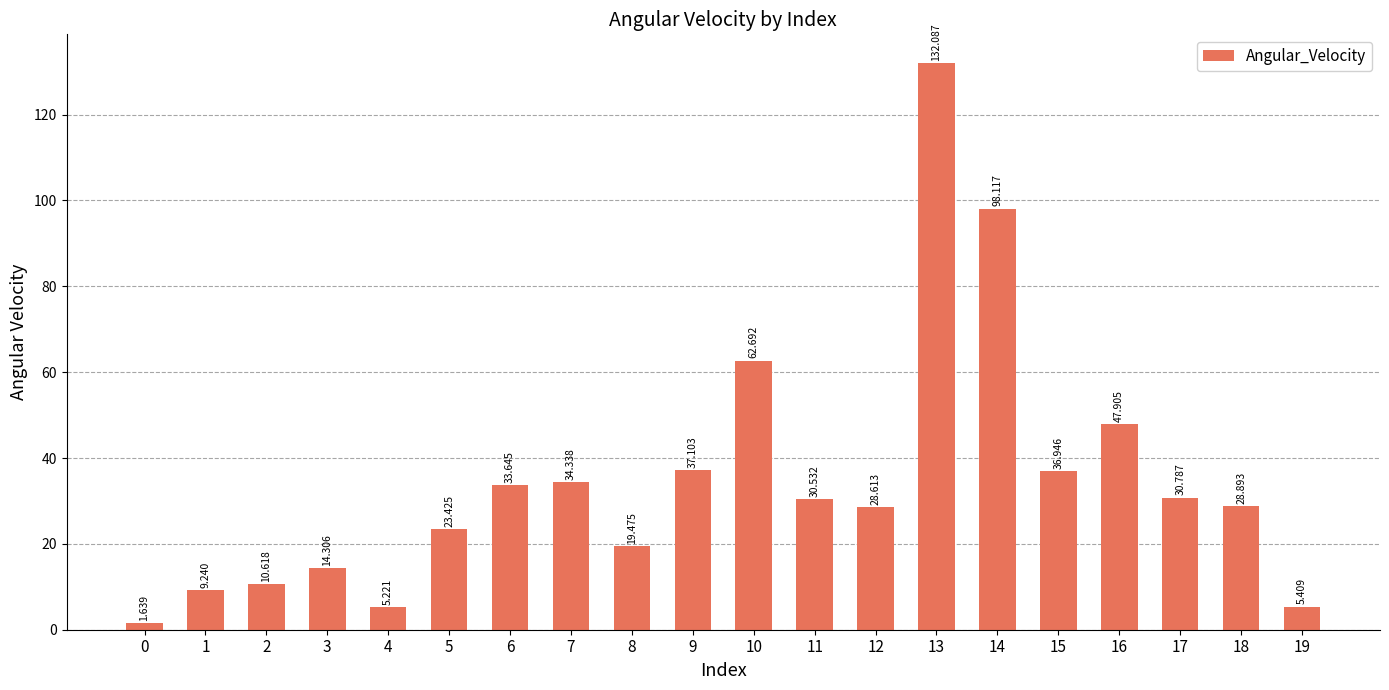

True or false: the data shows 98.1 at 14.

True